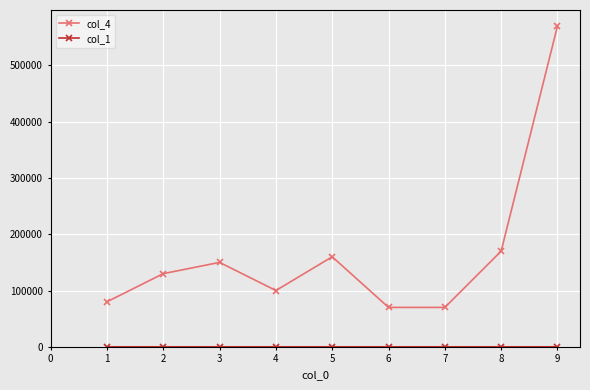

At which category is the sum across all series the highest?

9